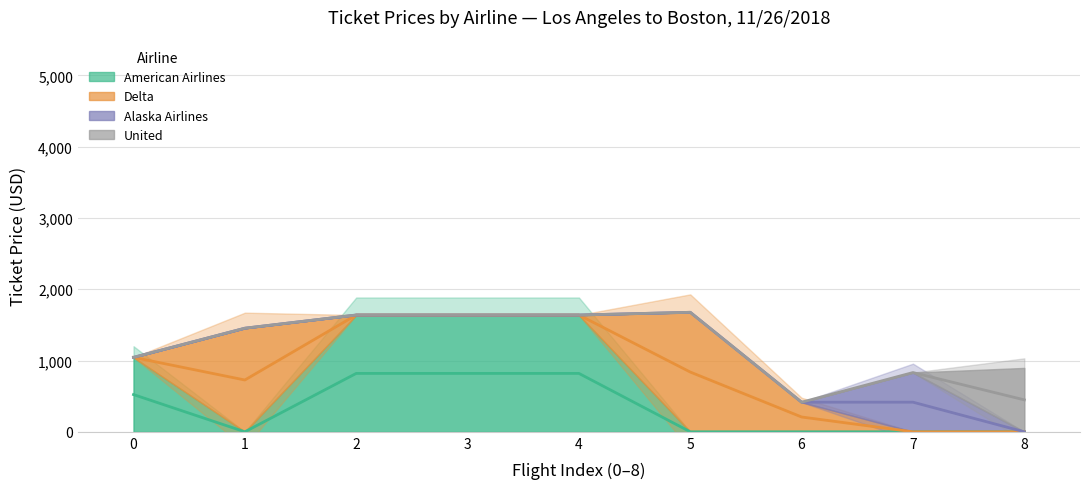

Is it true that Delta equals -794.9 at American Airlines?

False